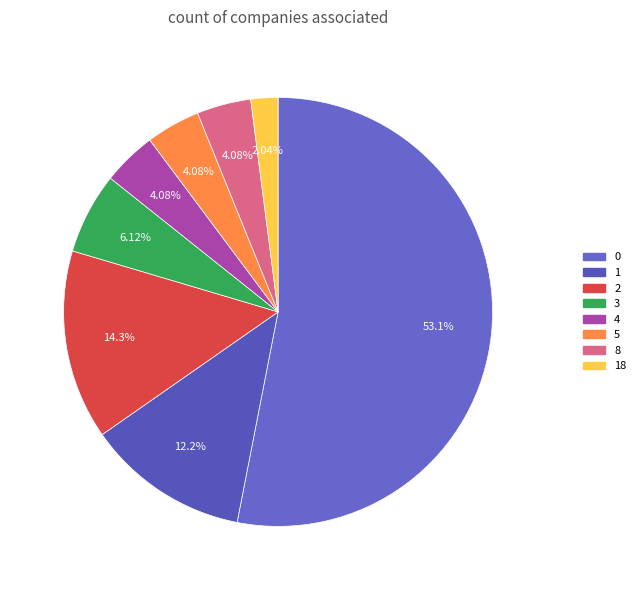

How many segments does this pie chart have?

8